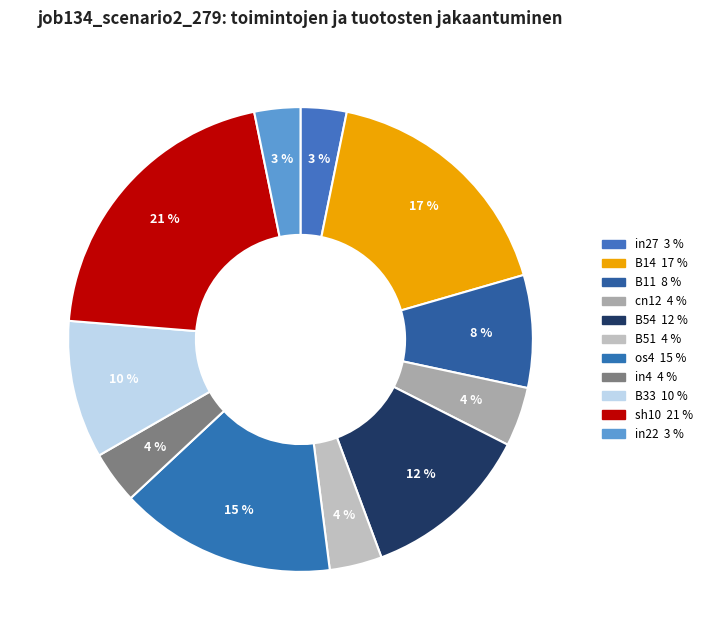

True or false: os4 accounts for 15% of the total.

True